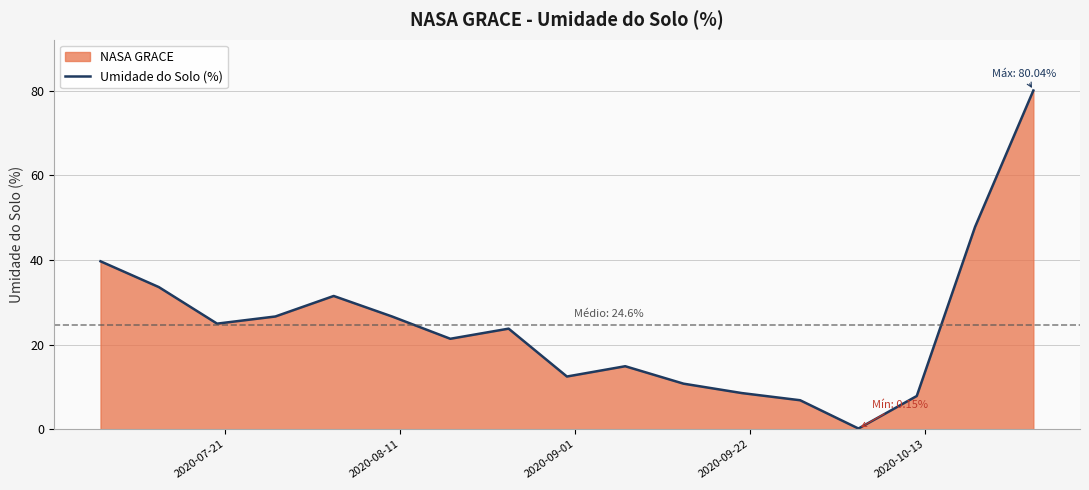

Reading left to right, transcribe all the data shown in this chart.

39.7	33.6	24.9	26.6	31.5	26.6	21.4	23.8	12.4	14.9	10.8	8.5	6.8	0.2	7.8	47.8	80.0